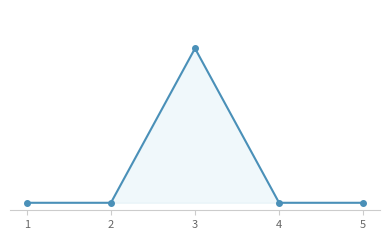

At which label is the value closest to 51?

1